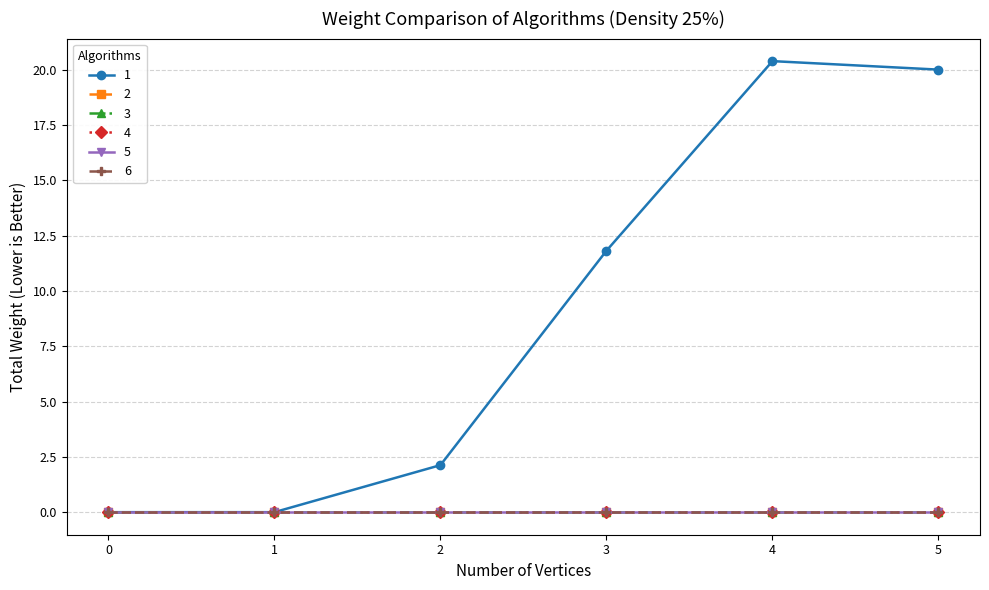

At which category is the sum across all series the highest?

4